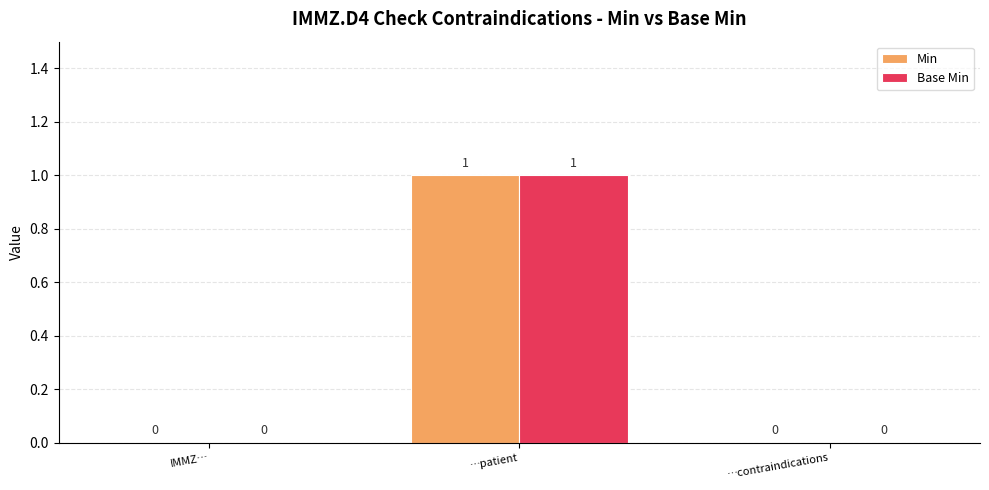

How many groups of bars are there?

3